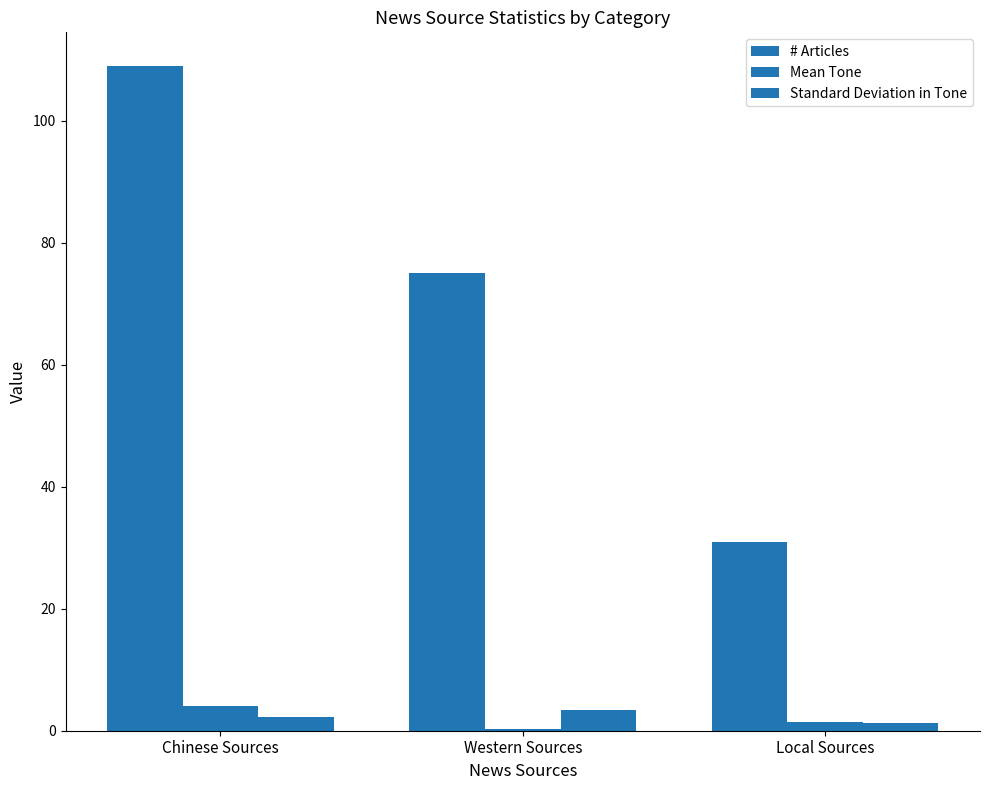

Are the bars horizontal?

No